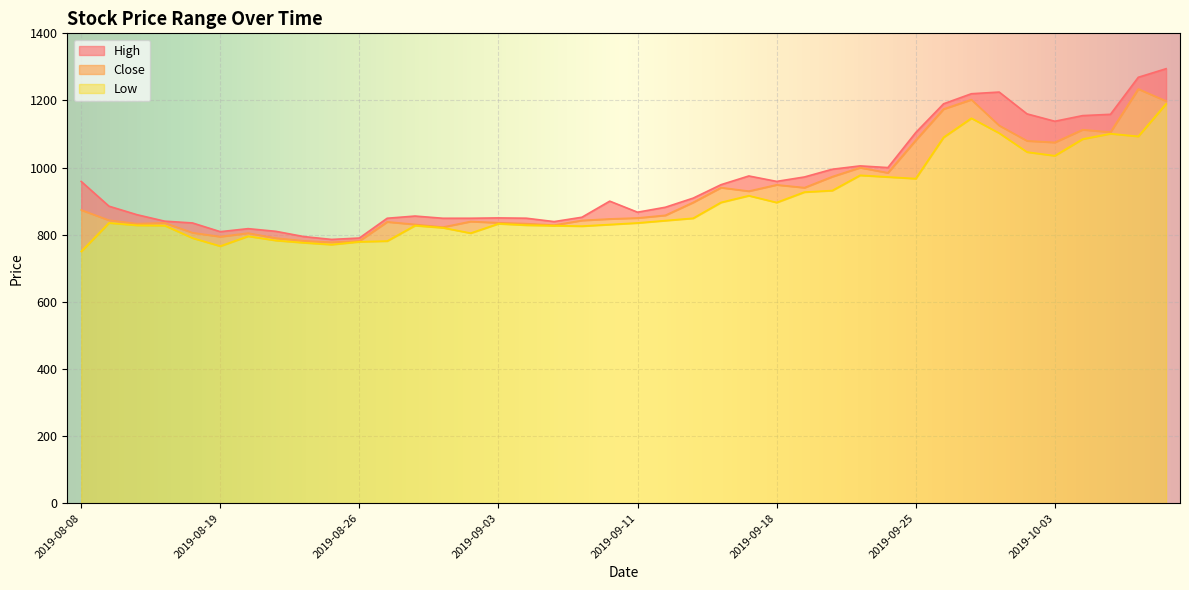

What is the difference between the highest and lowest values at 2019-08-14?

13.0